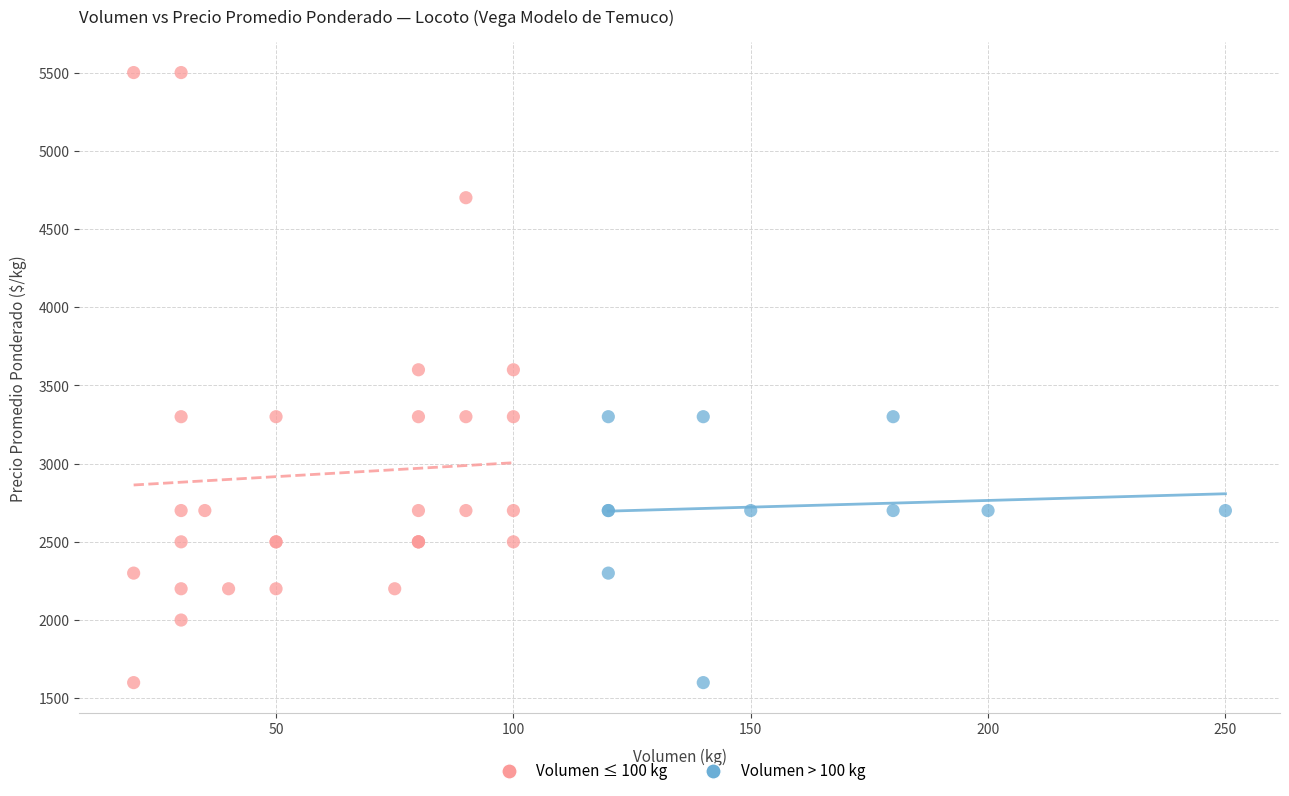

Which series contains the highest Y value?

Volumen ≤ 100 kg